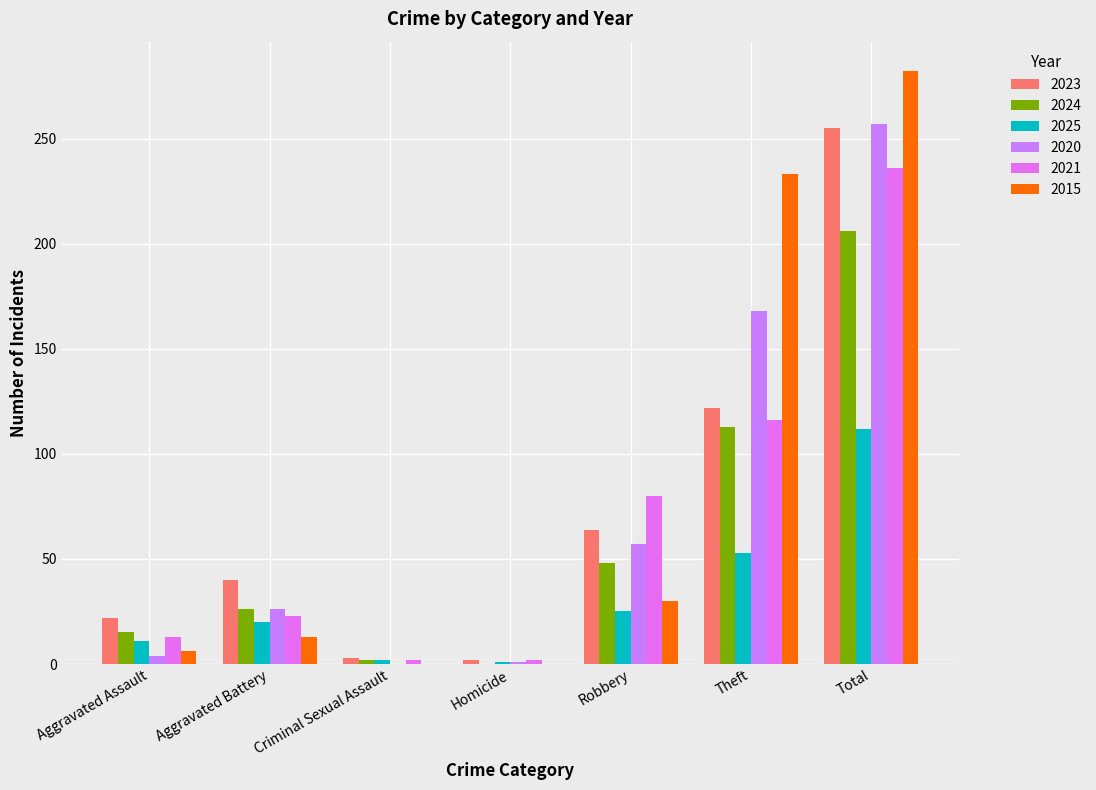

True or false: 2023 has a value of 255 at Total.

True